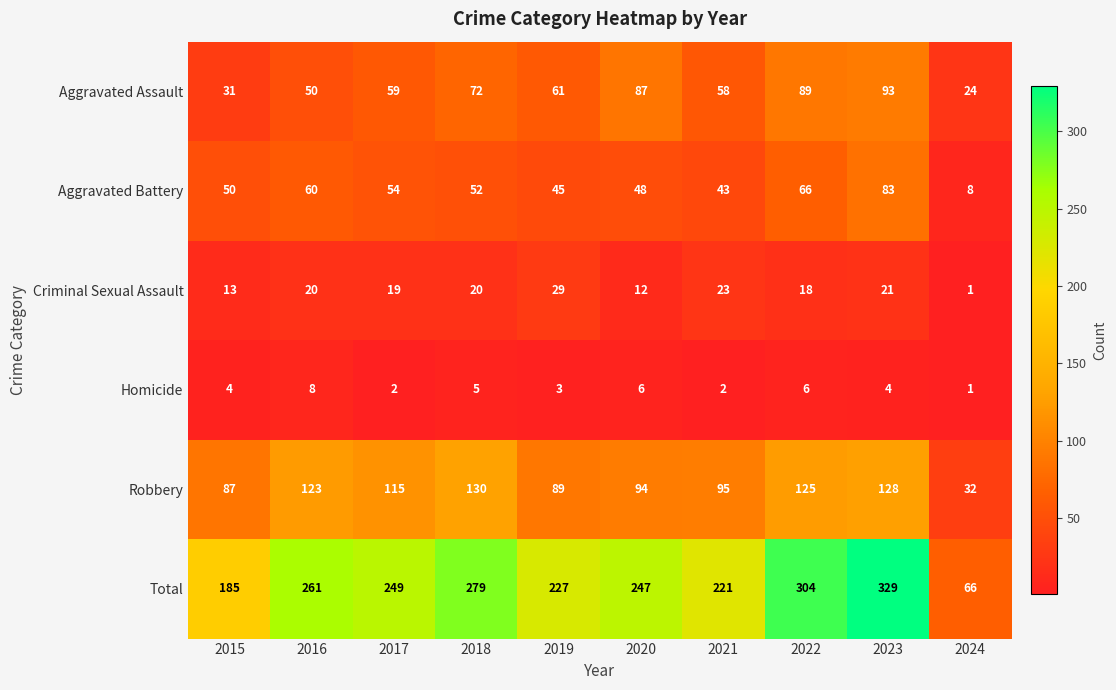

What is the difference between the Criminal Sexual Assault values at 2015 and 2016?

7